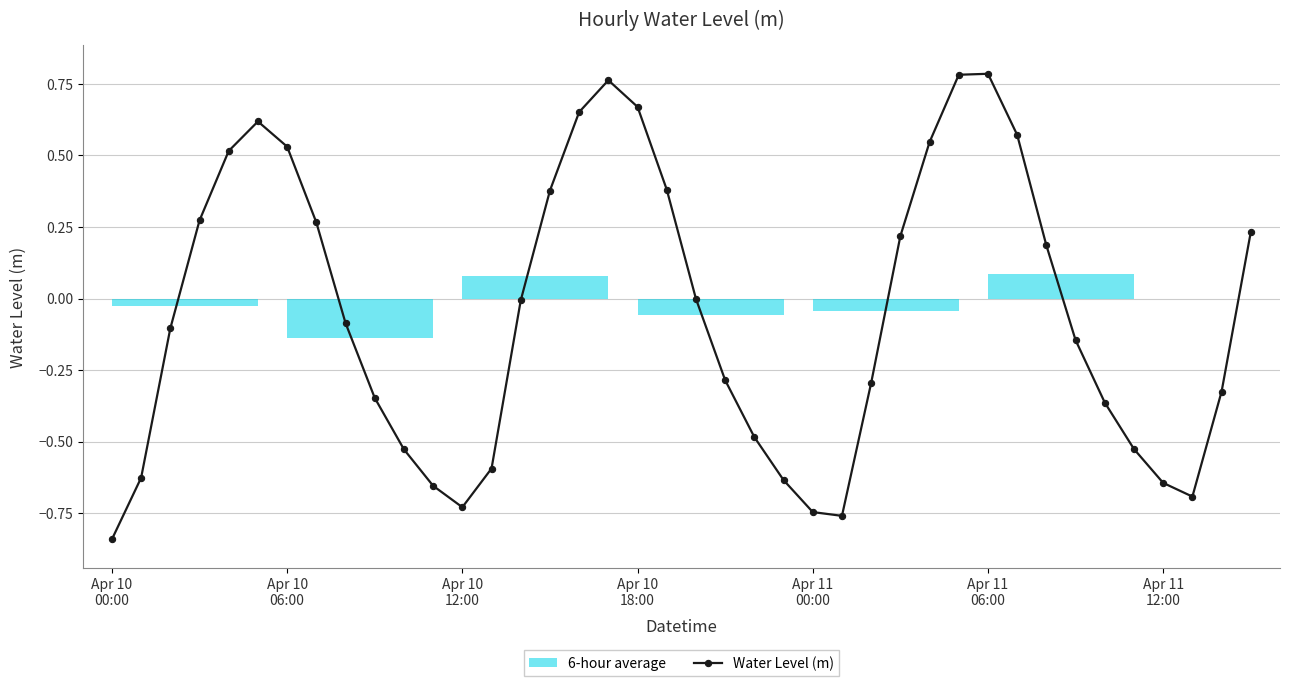

True or false: the data shows -0.1 at 10.

False